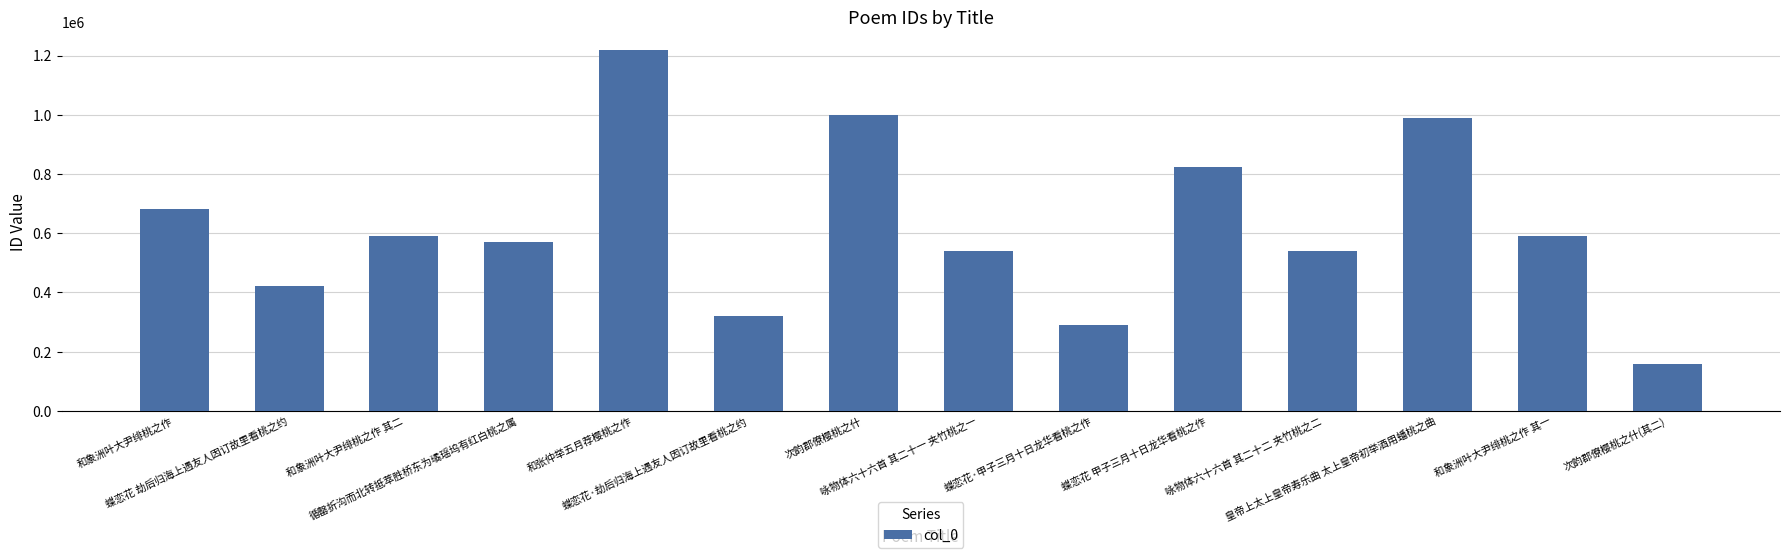

What is the label of the 2nd bar from the left?

蝶恋花 劫后归海上遇友人因订故里看桃之约